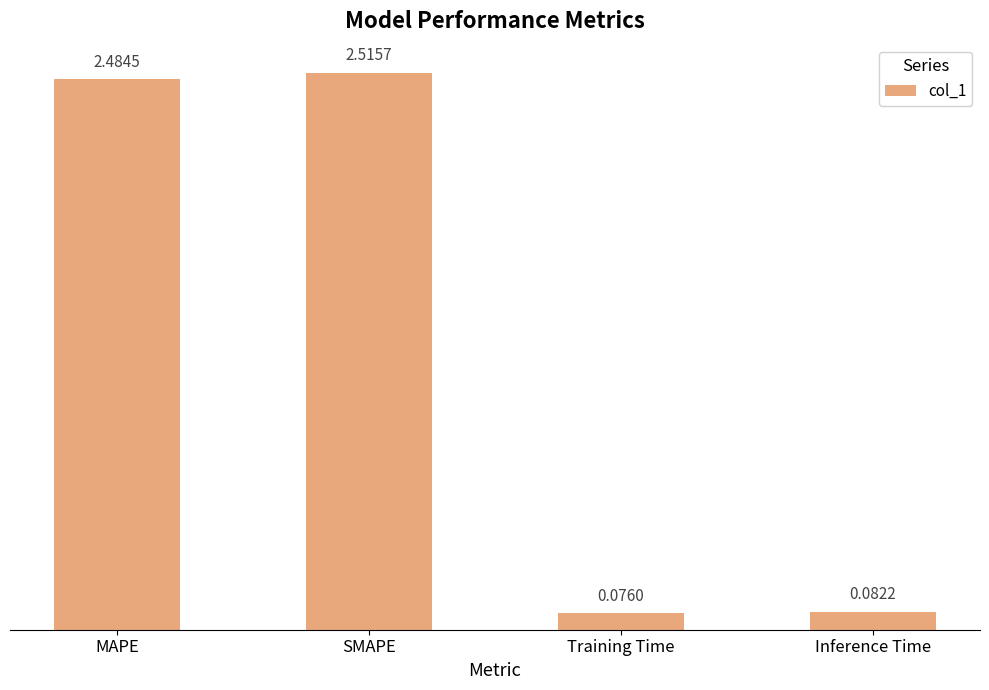

What position from the left is Inference Time?

4